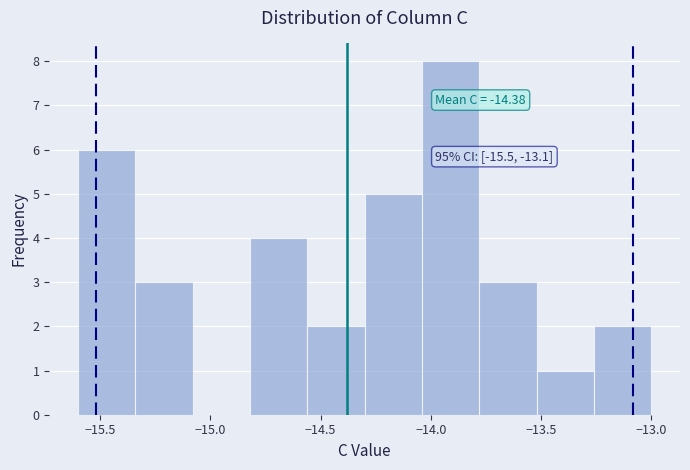

Which range on the x-axis has the tallest bar?

-14.04 to -13.78